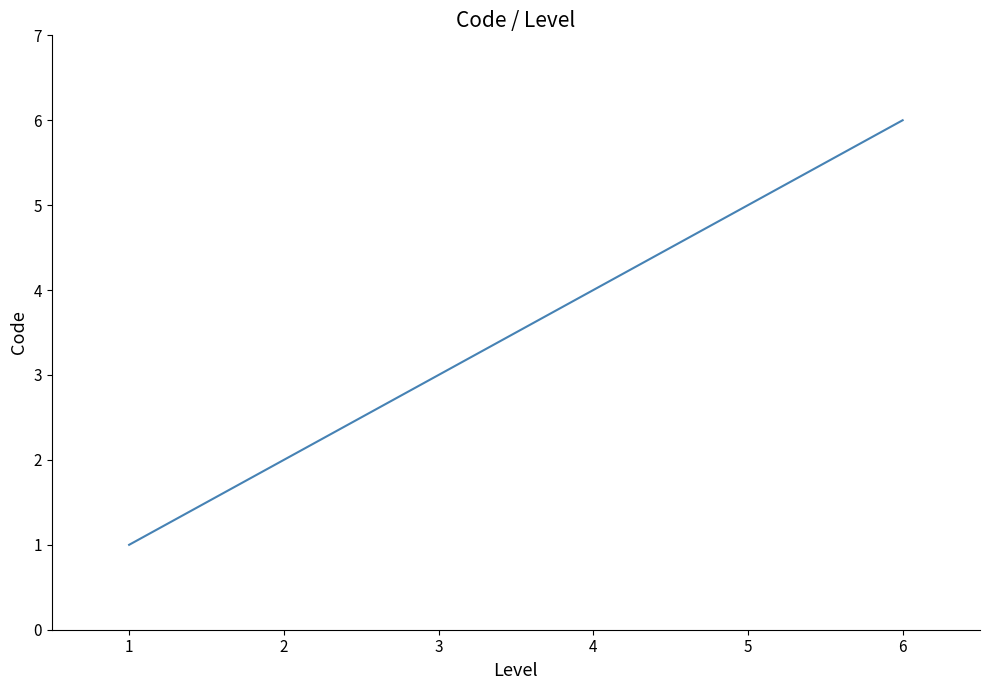

How many lines are shown in the chart?

1